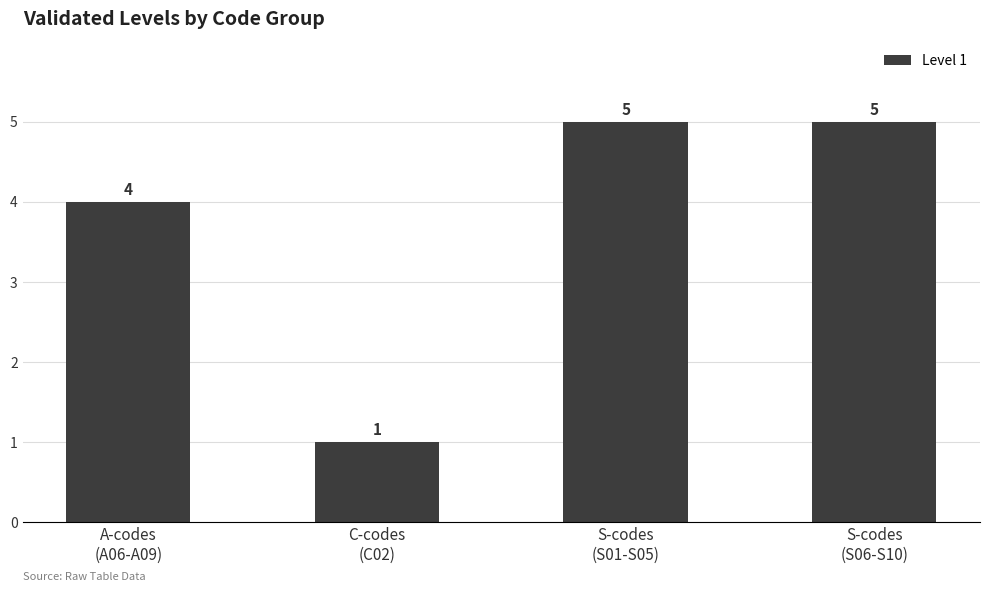

Where is the data nearest to the value 3?

A-codes
(A06-A09)